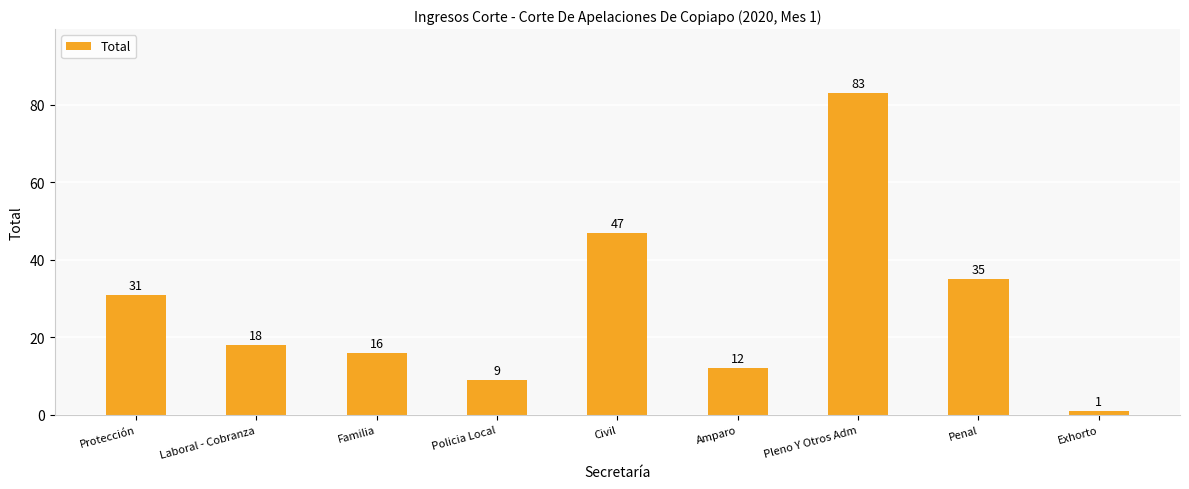

What is the change in value from Penal to Exhorto?

-34